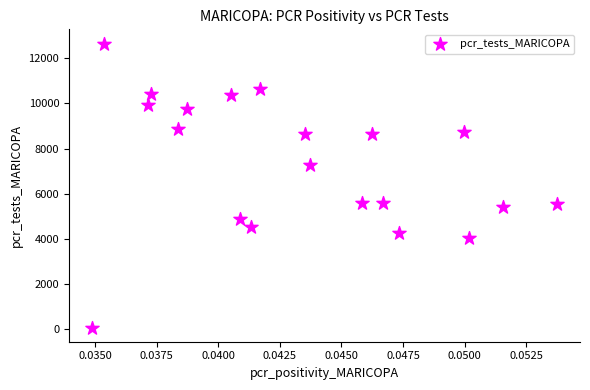

What is the range of Y values (max minus min)?

12562